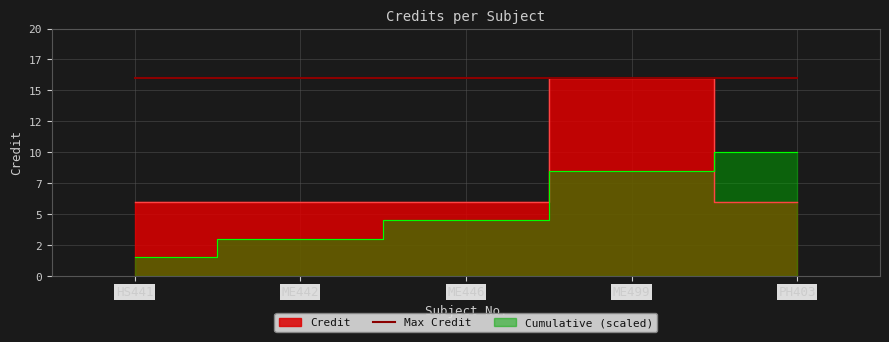

Rank the categories by value from lowest to highest.

HS441, ME442, ME446, PH403, ME499